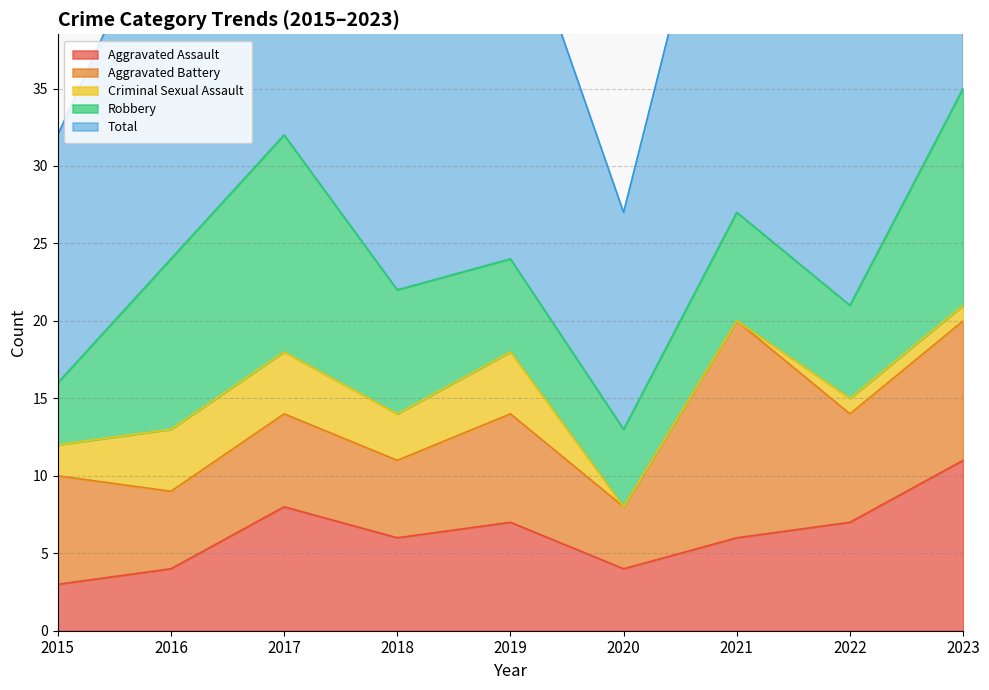

True or false: Aggravated Assault and Criminal Sexual Assault cross at least once.

False